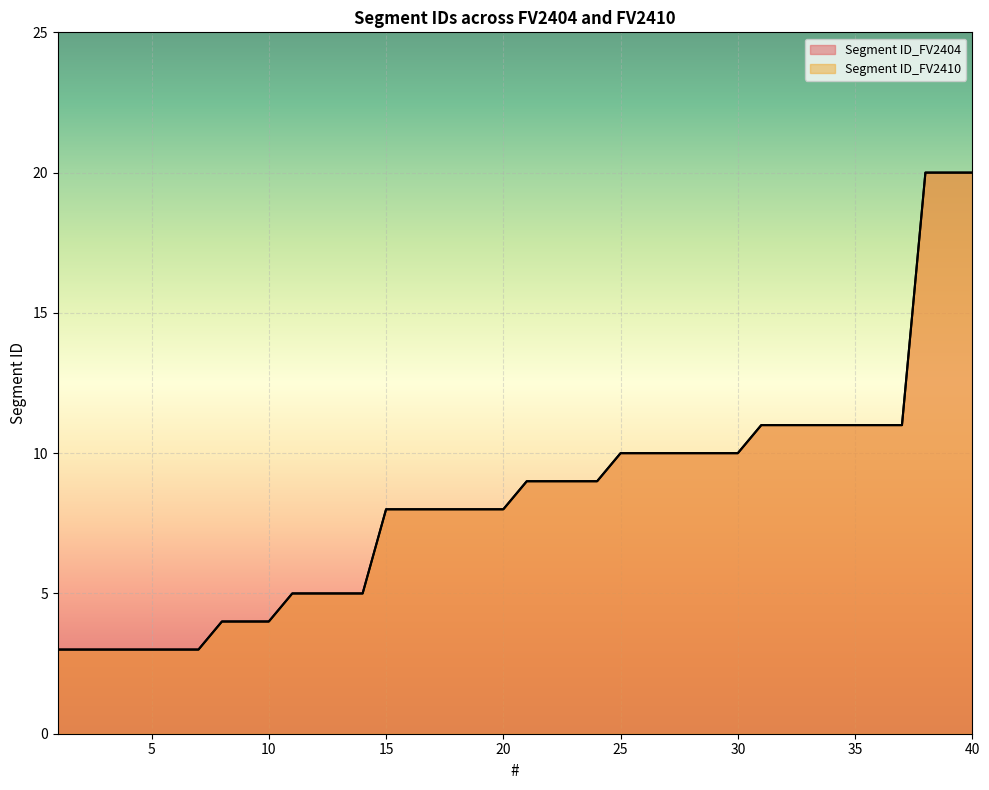

Reading left to right, transcribe all the data shown in this chart.

Segment ID_FV2404: 1=3	2=3	3=3	4=3	5=3	6=3	7=3	8=4	9=4	10=4	11=5	12=5	13=5	14=5	15=8	16=8	17=8	18=8	19=8	20=8	21=9	22=9	23=9	24=9	25=10	26=10	27=10	28=10	29=10	30=10	31=11	32=11	33=11	34=11	35=11	36=11	37=11	38=20	39=20	40=20
Segment ID_FV2410: 1=3	2=3	3=3	4=3	5=3	6=3	7=3	8=4	9=4	10=4	11=5	12=5	13=5	14=5	15=8	16=8	17=8	18=8	19=8	20=8	21=9	22=9	23=9	24=9	25=10	26=10	27=10	28=10	29=10	30=10	31=11	32=11	33=11	34=11	35=11	36=11	37=11	38=20	39=20	40=20